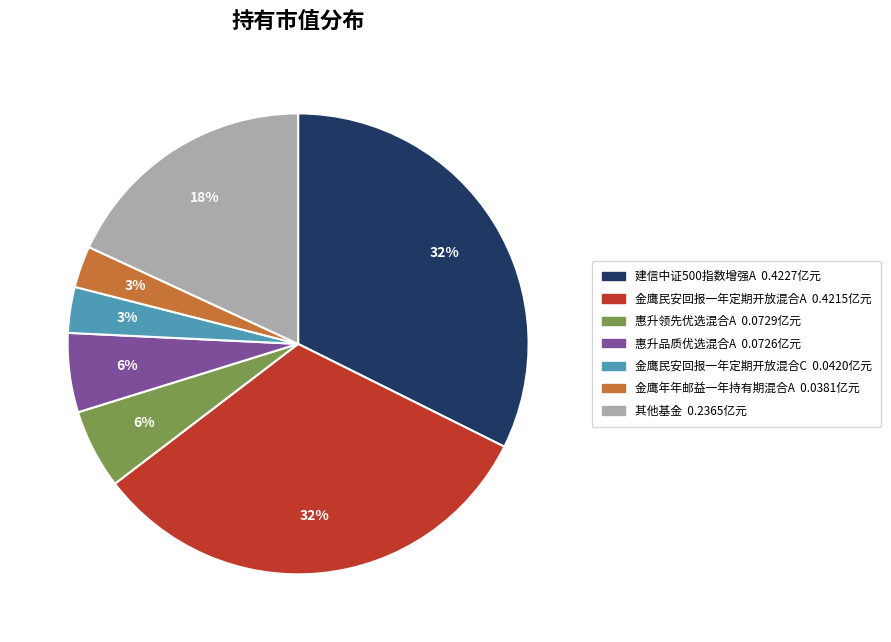

To the nearest percent, what is the average slice percentage?

14%